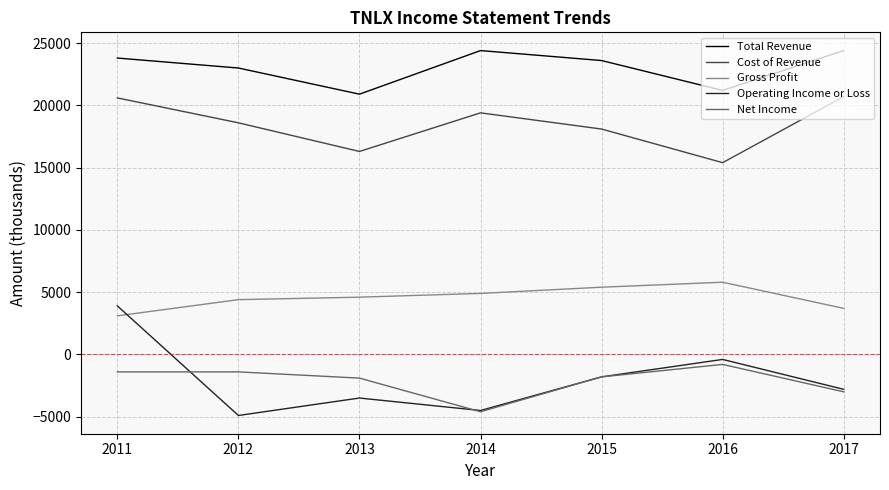

How many values in the Operating Income or Loss series exceed -2800?

3